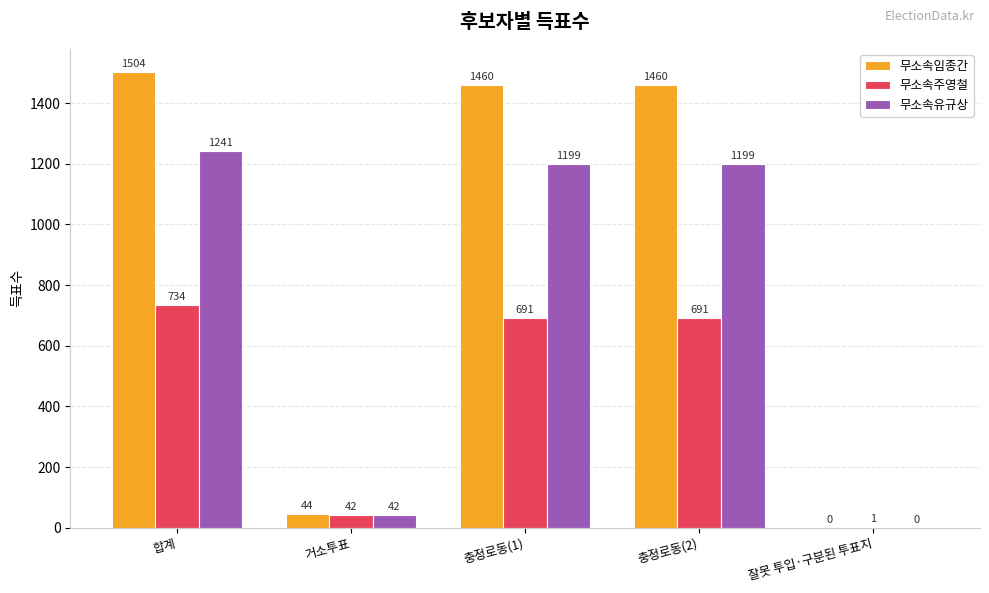

Reading left to right, what are all the values shown in this chart?

무소속임종간: 1504	44	1460	1460	0
무소속주영철: 734	42	691	691	1
무소속유규상: 1241	42	1199	1199	0